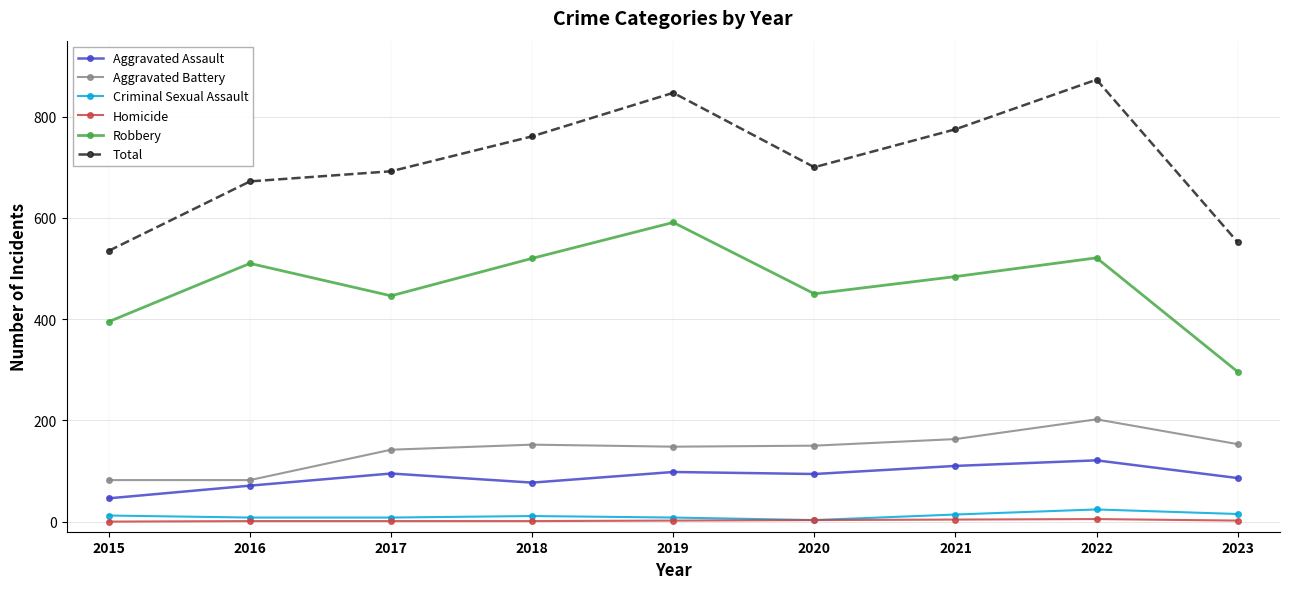

Is it true that Robbery equals 189 at 2015?

False